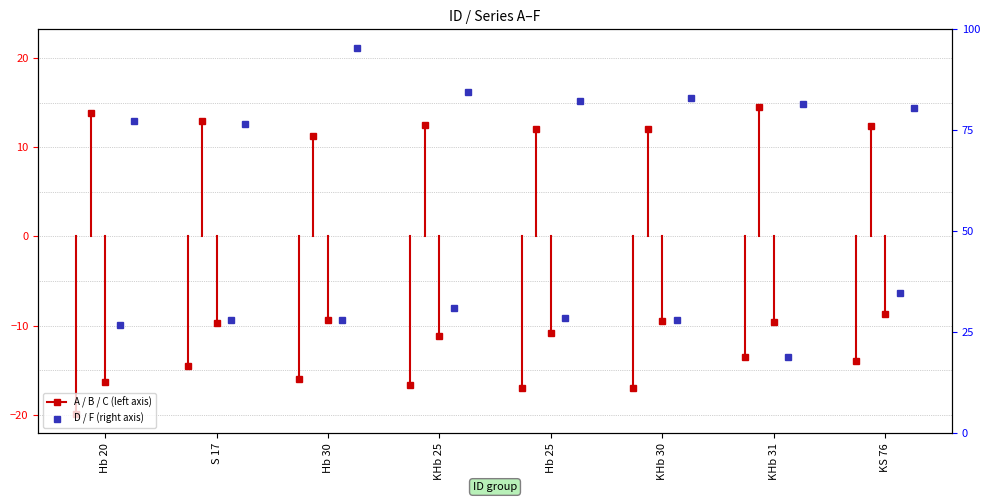

At which category is the sum across all series the highest?

Hb 30